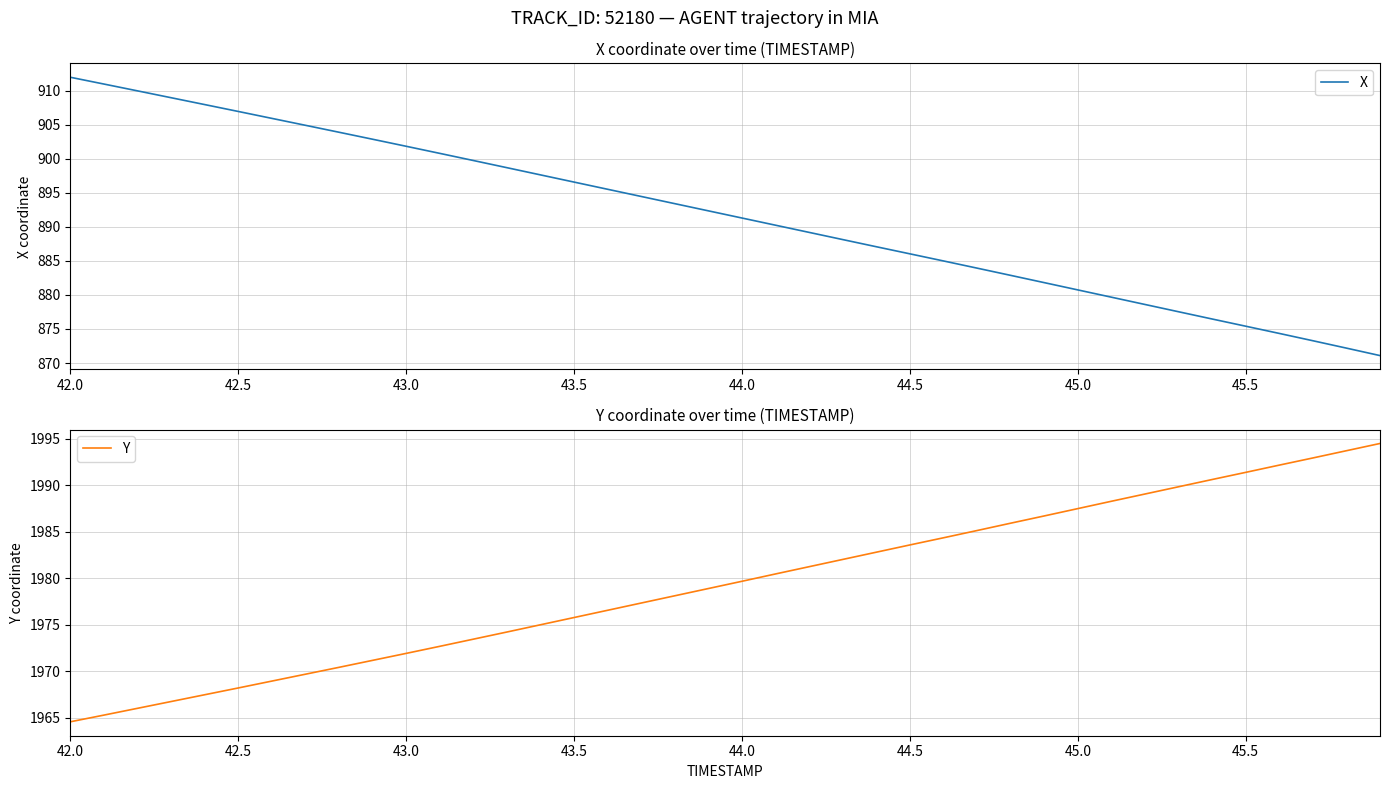

Is it true that X equals 1196.9 at 43.0?

False